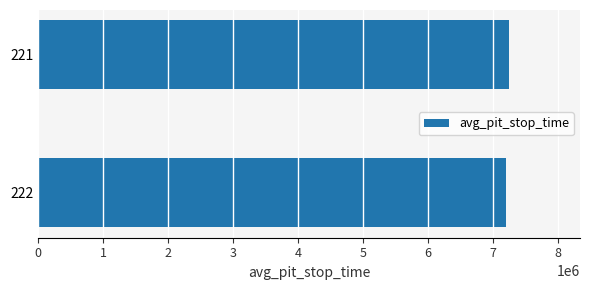

Reading bottom to top, what are all the values shown in this chart?

222=7202600	221=7256310